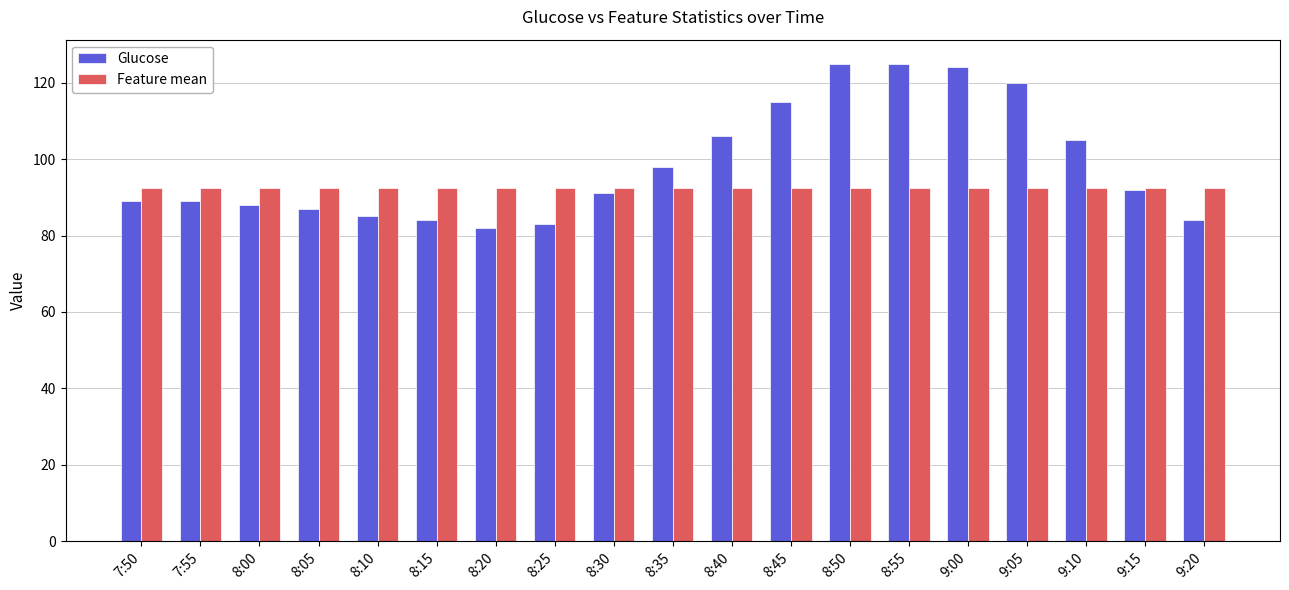

Between 7:55 and 8:55, which series saw the biggest shift?

Glucose